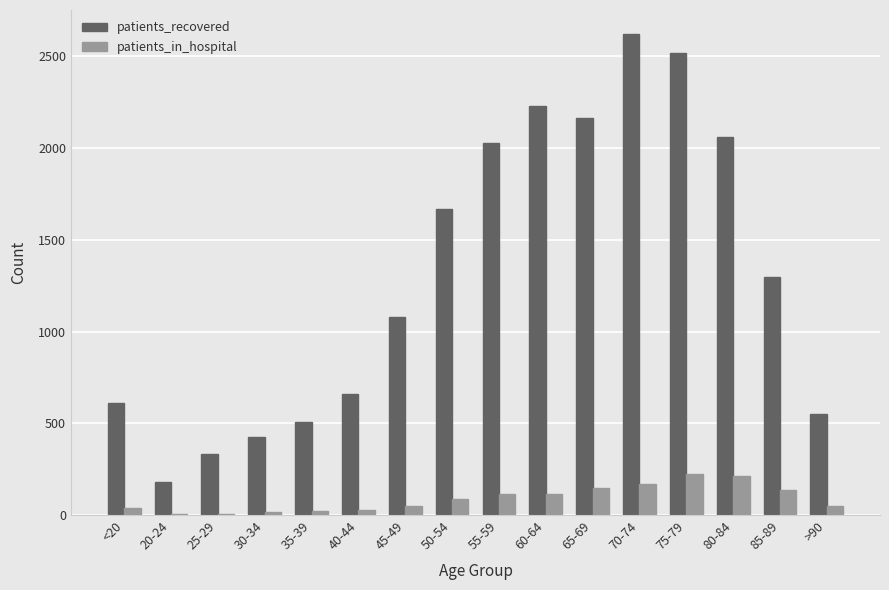

Between 30-34 and 65-69, which series saw the biggest shift?

patients_recovered